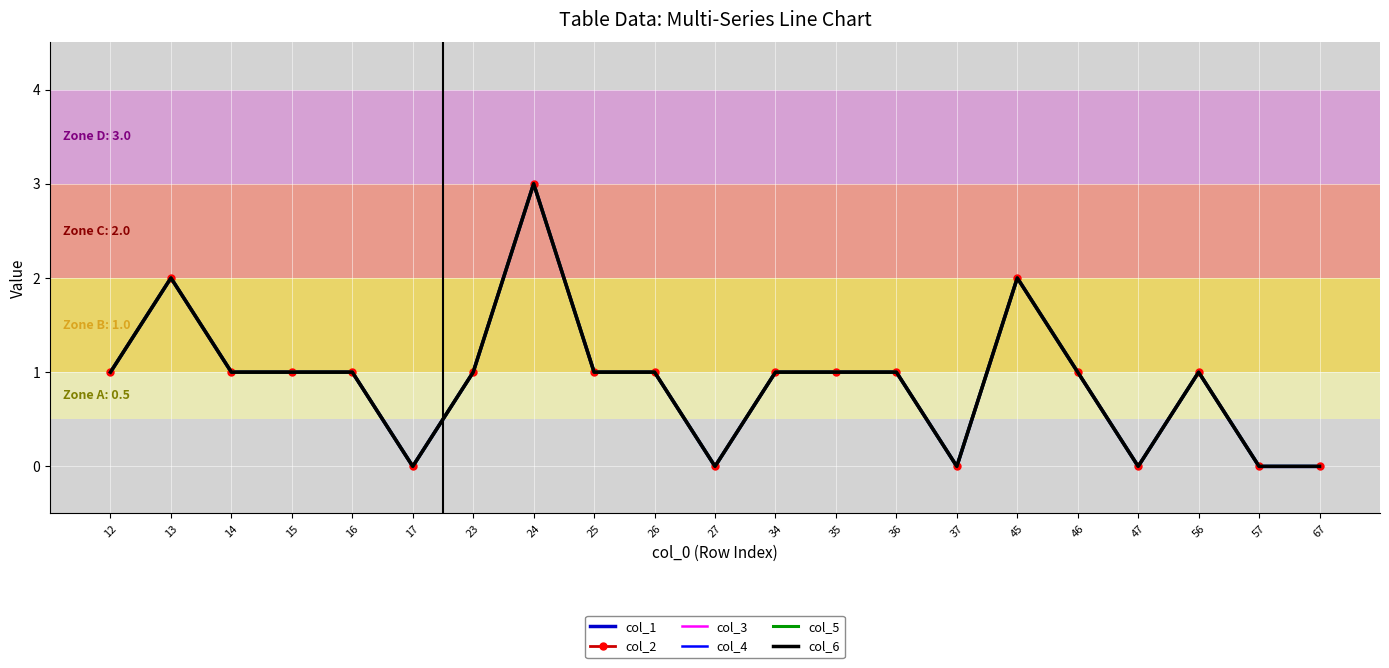

True or false: col_5 and col_1 intersect in this chart.

False